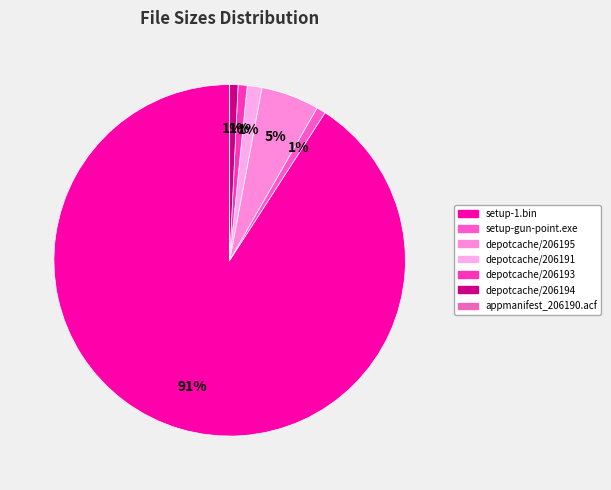

Which slice is the smallest?

appmanifest_206190.acf